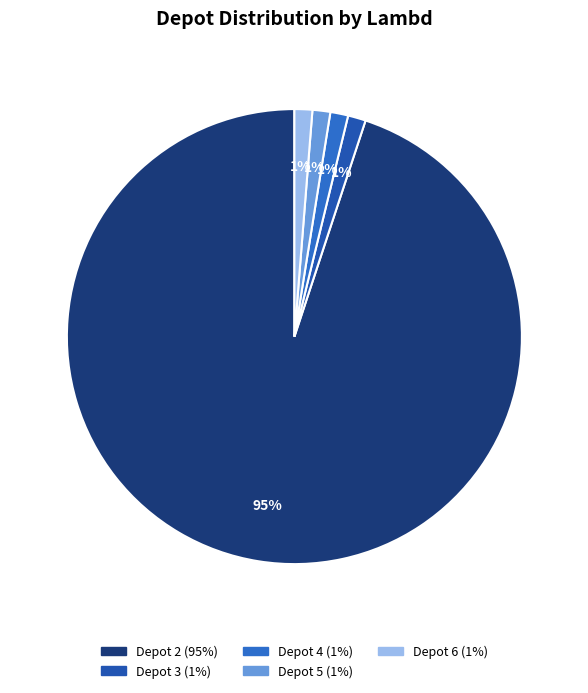

Which category has the smallest portion of the pie?

3